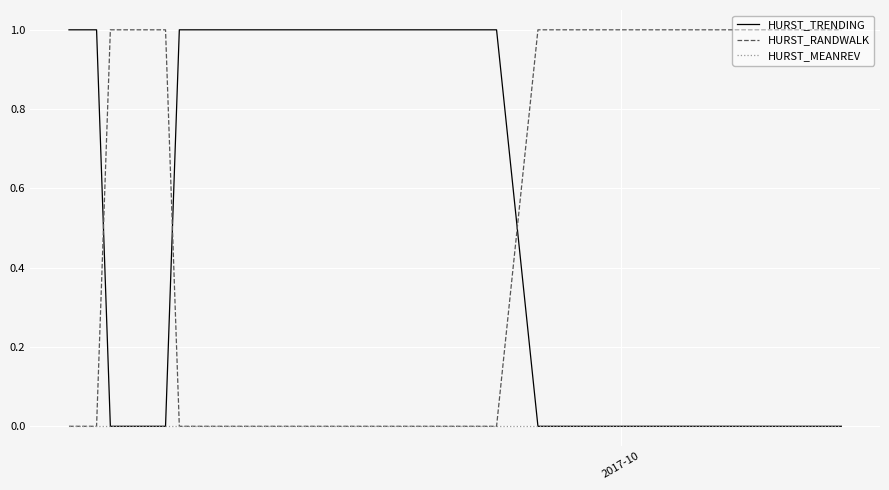

What is the highest value of the HURST_TRENDING series?

1